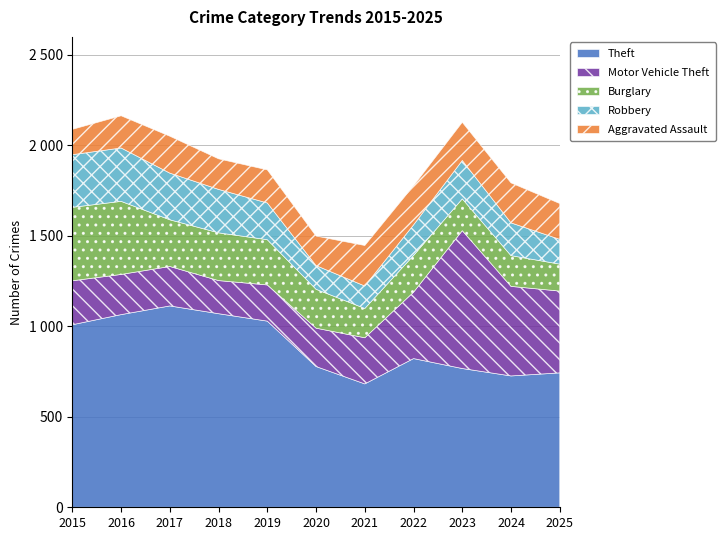

At which category does the chart reach its minimum across all series?

2021